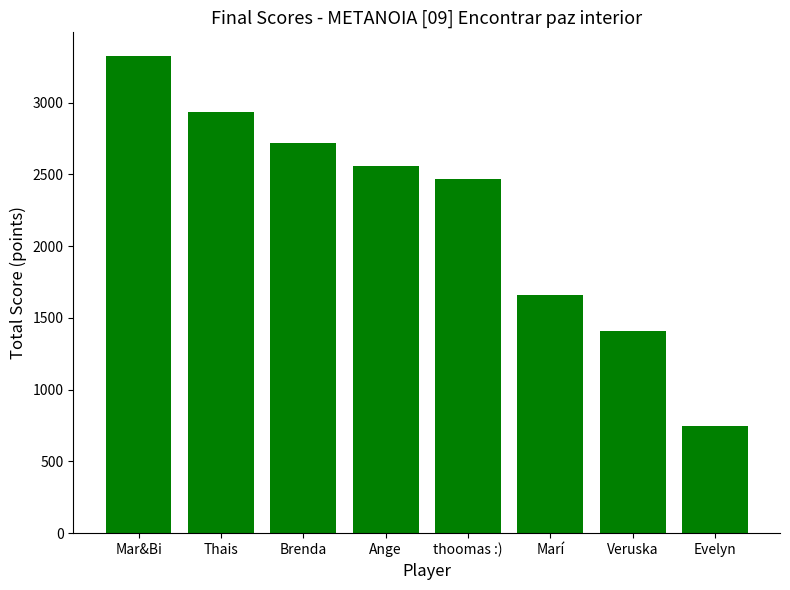

List the labels in order of value, largest first.

Mar&Bi, Thais, Brenda, Ange, thoomas :), Marí, Veruska, Evelyn